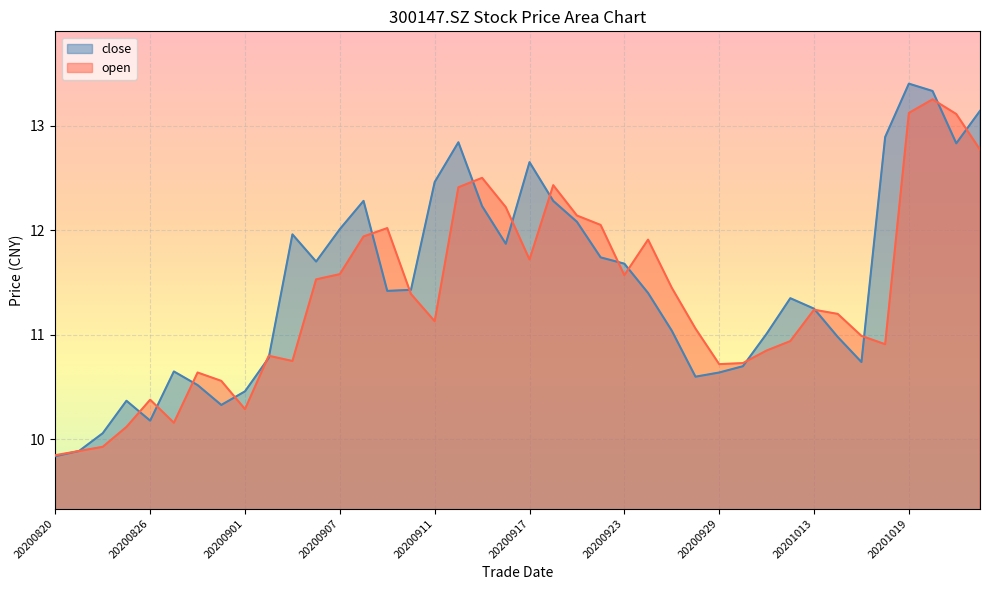

Reading left to right, list all the values displayed in this chart.

close: 20200820=9.8	20200821=9.9	20200824=10.1	20200825=10.4	20200826=10.2	20200827=10.7	20200828=10.5	20200831=10.3	20200901=10.5	20200902=10.8	20200903=12.0	20200904=11.7	20200907=12.0	20200908=12.3	20200909=11.4	20200910=11.4	20200911=12.5	20200914=12.8	20200915=12.2	20200916=11.9	20200917=12.7	20200918=12.3	20200921=12.1	20200922=11.7	20200923=11.7	20200924=11.4	20200925=11.0	20200928=10.6	20200929=10.6	20200930=10.7	20201009=11.0	20201012=11.3	20201013=11.2	20201014=11.0	20201015=10.7	20201016=12.9	20201019=13.4	20201020=13.3	20201021=12.8	20201022=13.1
open: 20200820=9.8	20200821=9.9	20200824=9.9	20200825=10.1	20200826=10.4	20200827=10.2	20200828=10.6	20200831=10.6	20200901=10.3	20200902=10.8	20200903=10.8	20200904=11.5	20200907=11.6	20200908=11.9	20200909=12.0	20200910=11.4	20200911=11.1	20200914=12.4	20200915=12.5	20200916=12.2	20200917=11.7	20200918=12.4	20200921=12.1	20200922=12.1	20200923=11.6	20200924=11.9	20200925=11.4	20200928=11.1	20200929=10.7	20200930=10.7	20201009=10.8	20201012=10.9	20201013=11.2	20201014=11.2	20201015=11.0	20201016=10.9	20201019=13.1	20201020=13.2	20201021=13.1	20201022=12.8